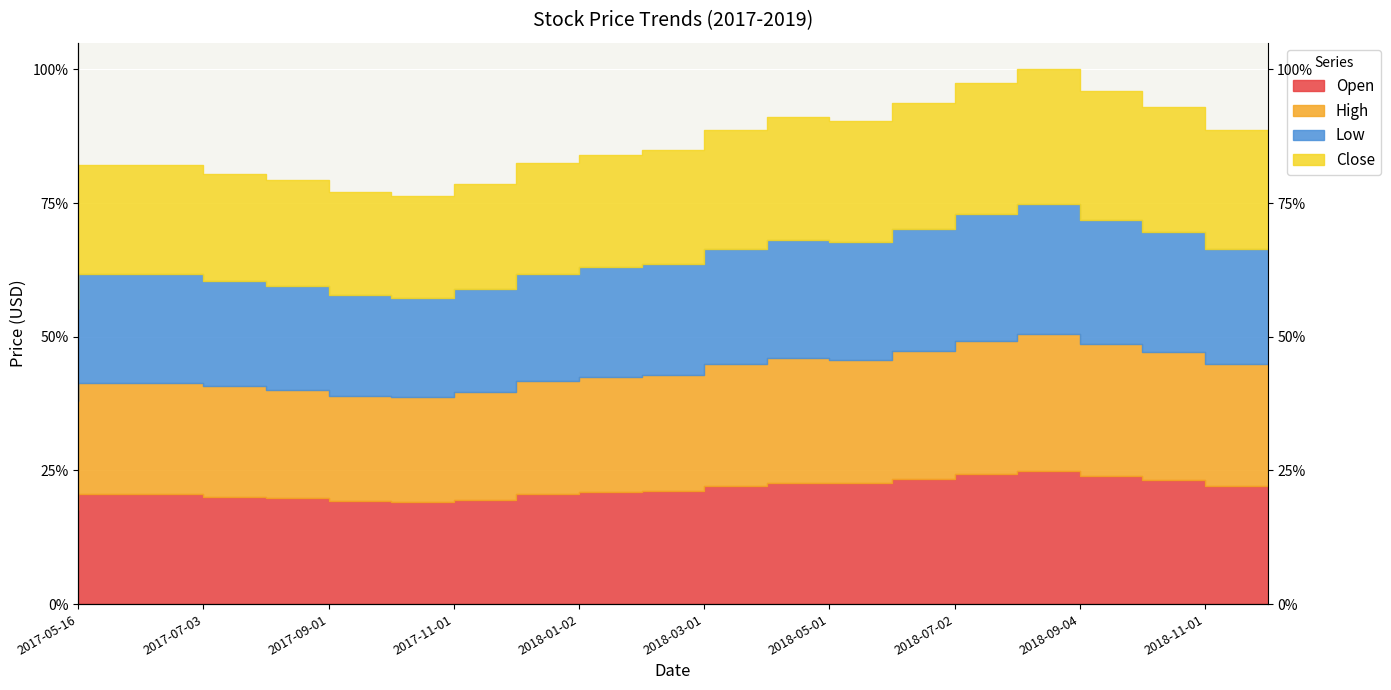

How many distinct data groups are displayed?

4